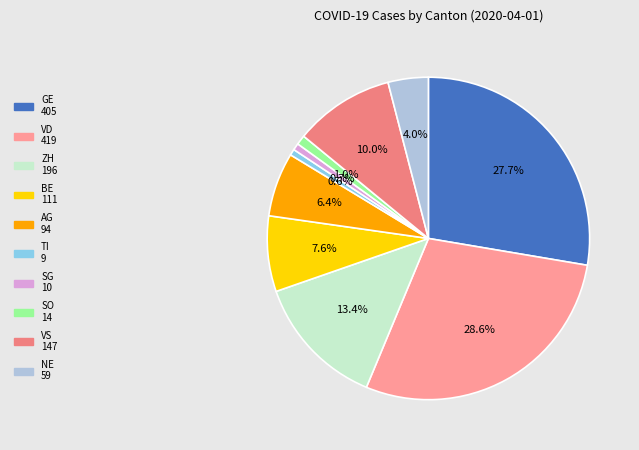

True or false: GE accounts for 21% of the total.

False